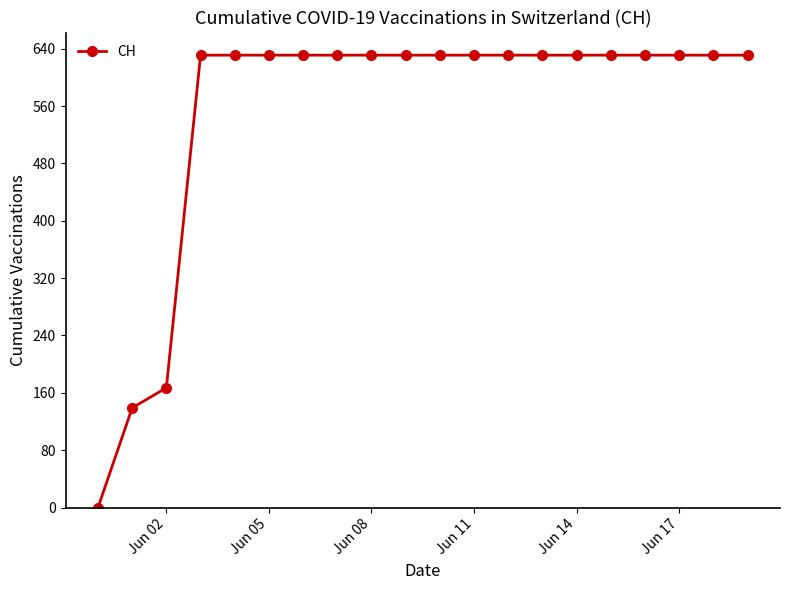

What is the difference between the maximum and minimum values?

631